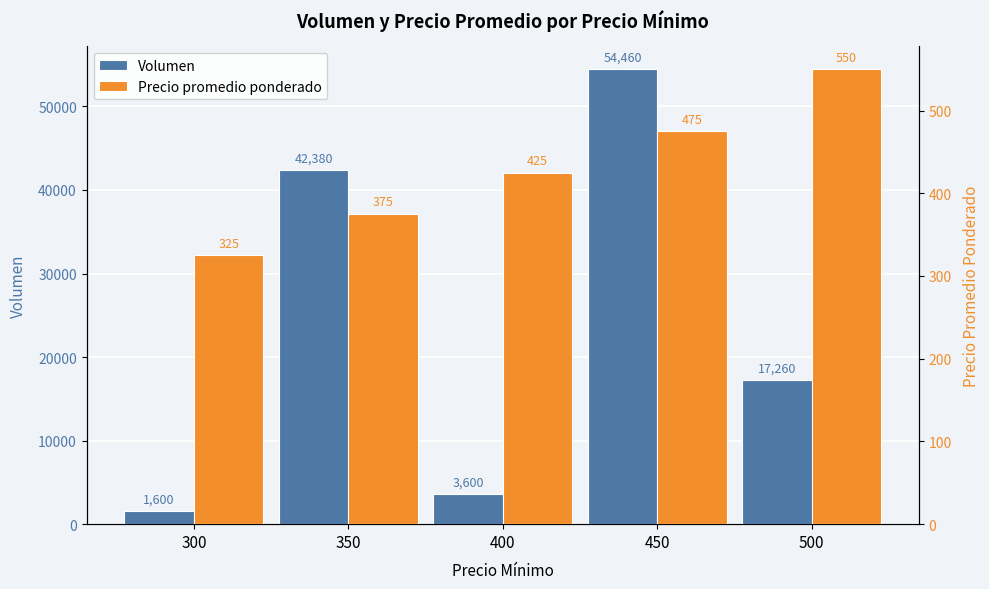

What is the difference between the highest and lowest values at 400?

3175